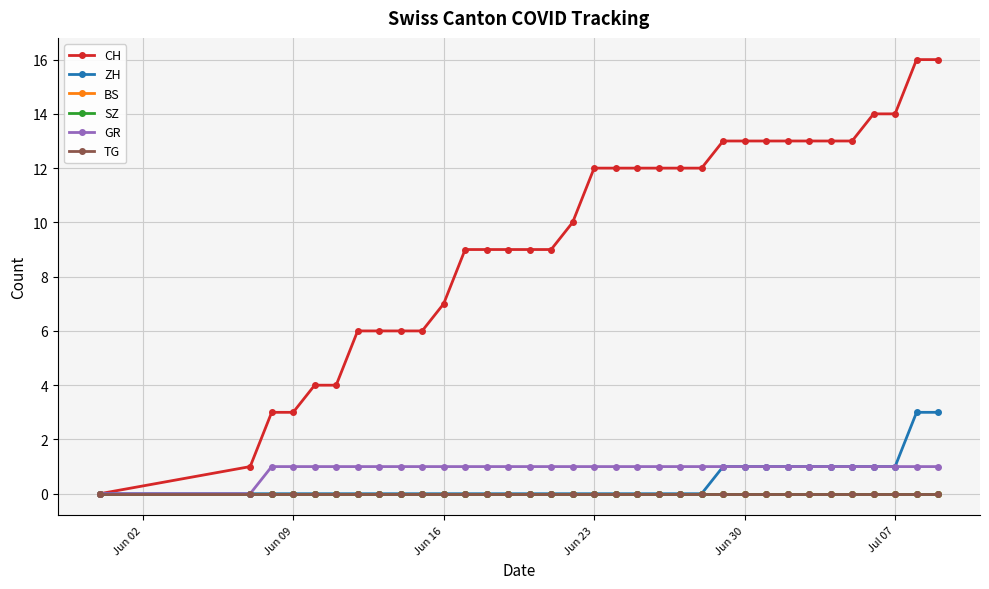

Is this an area chart (filled region under the line)?

No